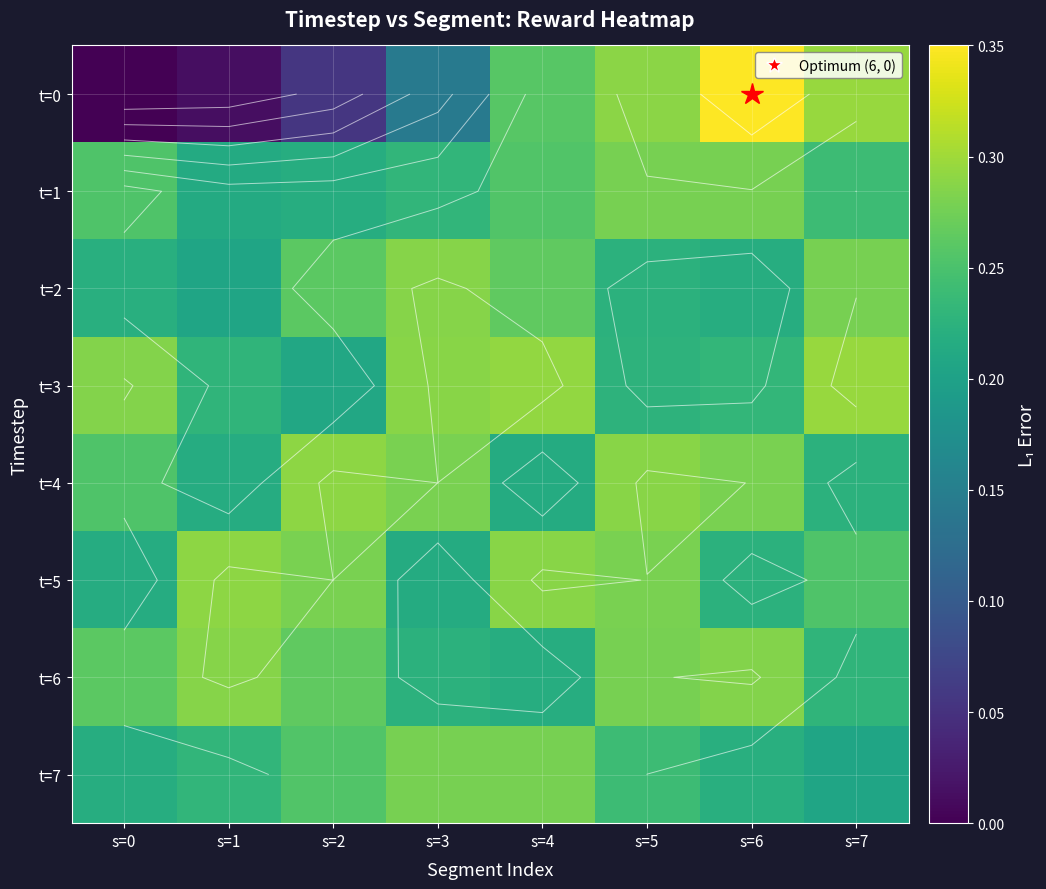

What is the maximum value shown in the chart?

0.3